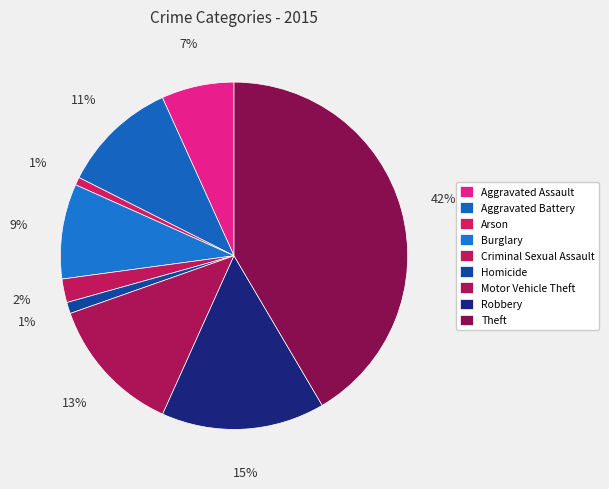

Which slice is the largest?

Theft